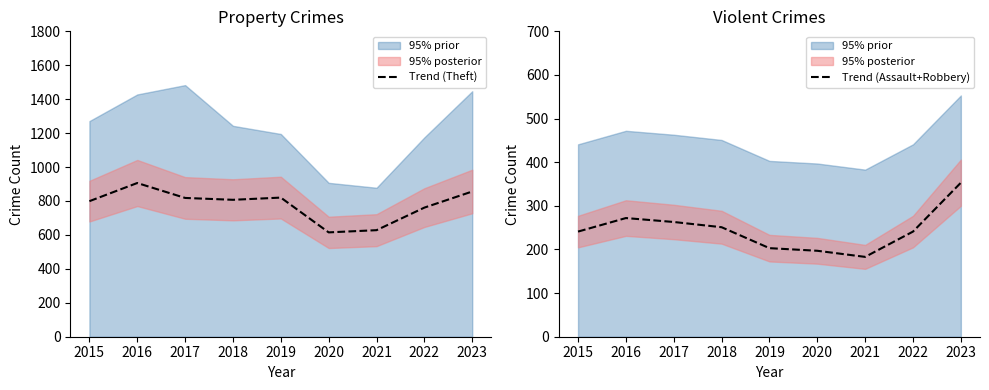

Reading left to right, transcribe all the data shown in this chart.

Trend (Theft): 799	906	818	807	820	615	628	761	856
Trend (Assault+Robbery): 241	272	263	251	203	197	183	241	353